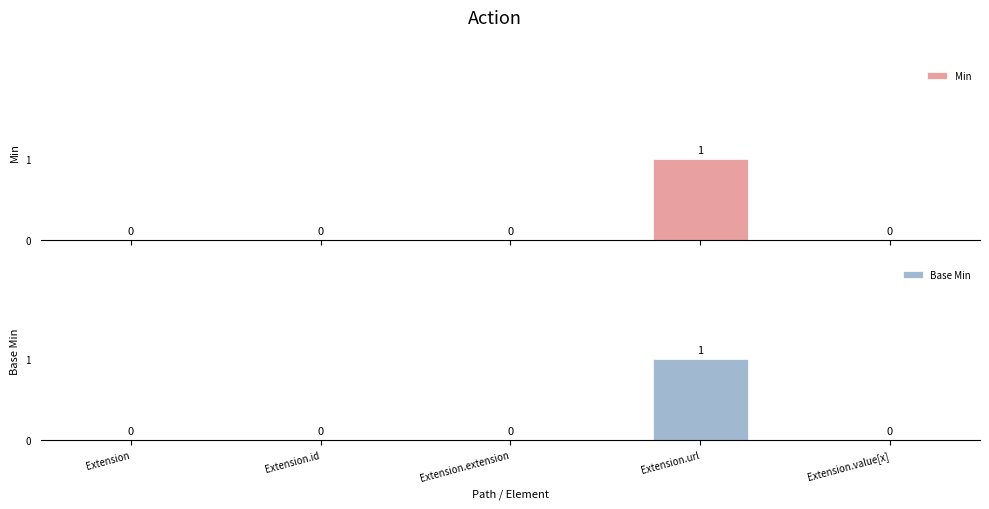

Which label corresponds to the smallest value in the chart?

Extension